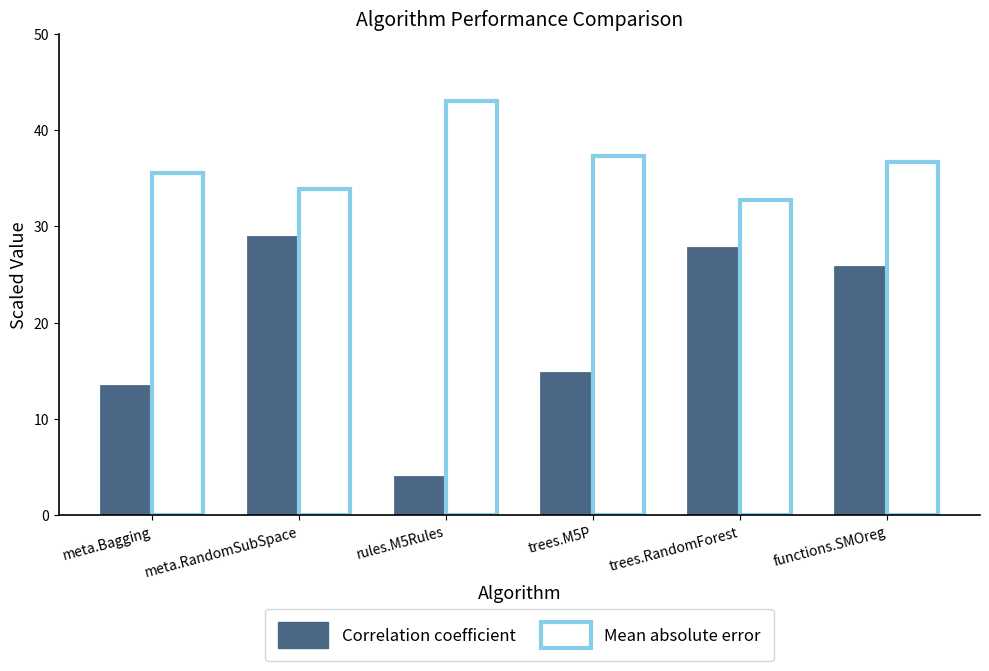

What are all the series names shown in the legend?

Correlation coefficient, Mean absolute error